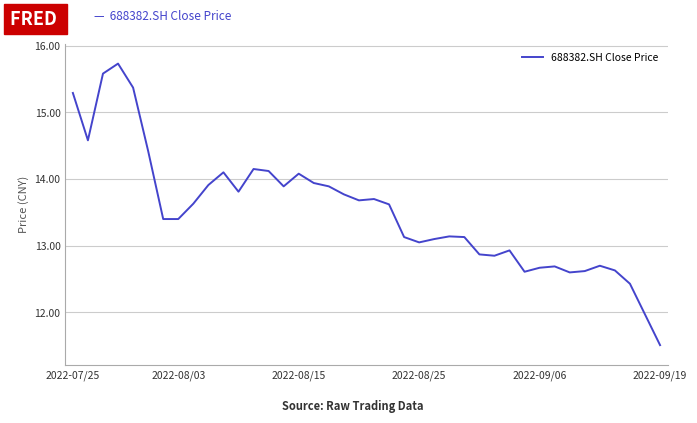

What is the difference between the maximum and minimum values?

4.2